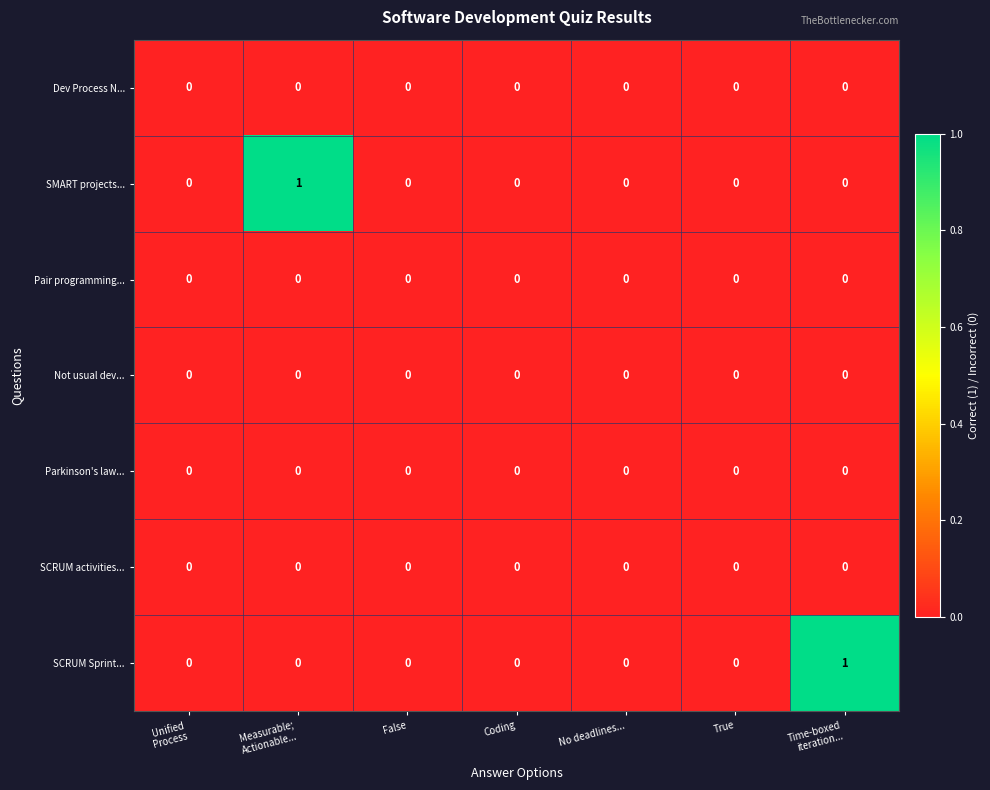

The value of Not usual dev... at True is 0. True or false?

True